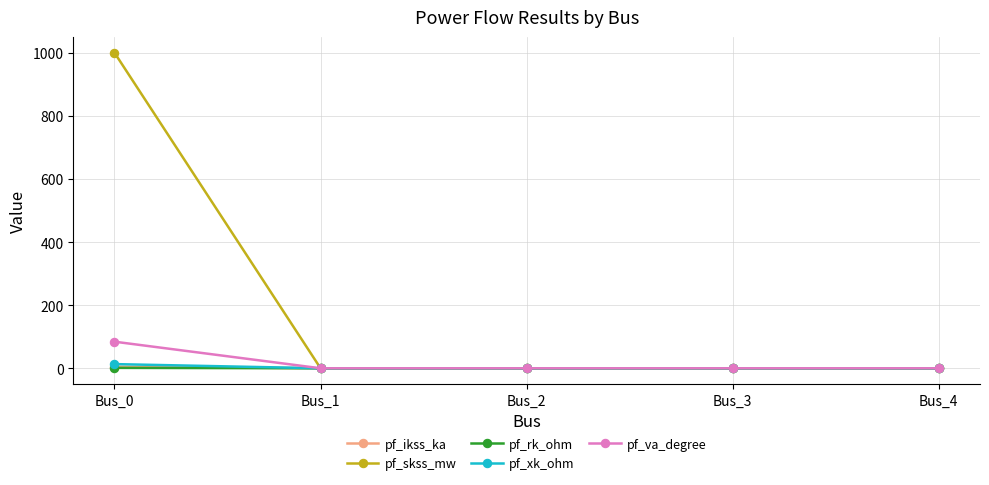

How many categories are shown in the chart?

5